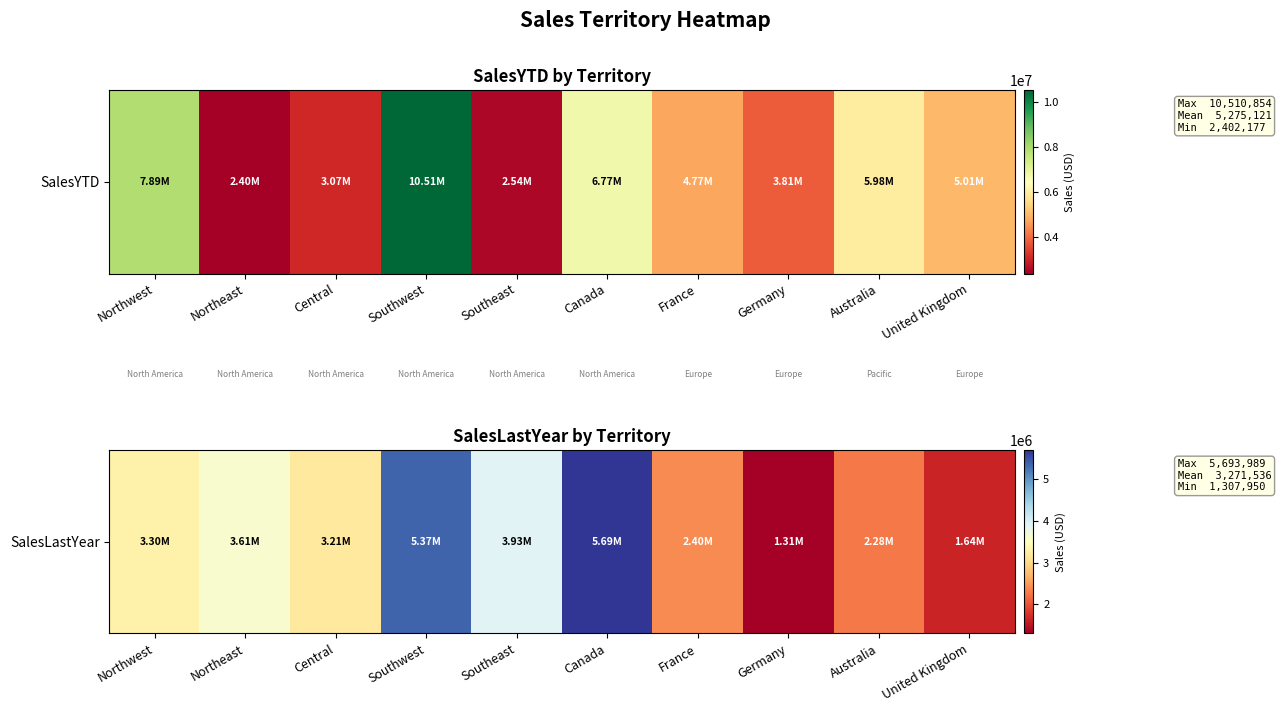

The chart shows a value of 5693988.9 at Canada. True or false?

True